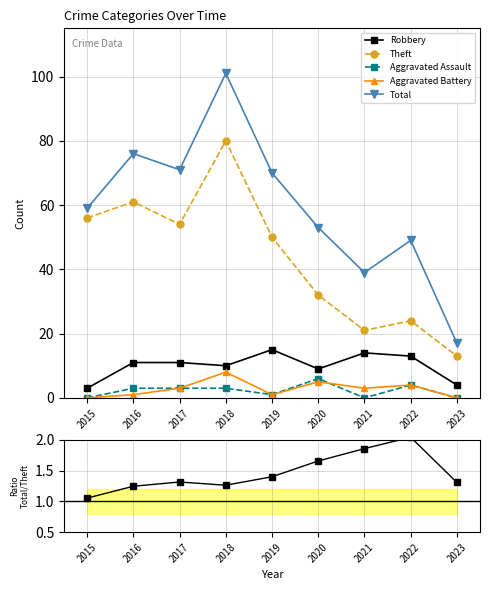

At which label does Aggravated Battery first exceed 3?

2018